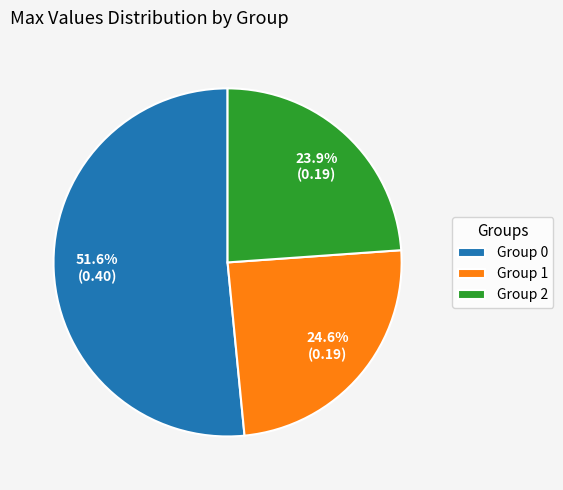

To the nearest percent, what is the difference between the largest and smallest slice percentages?

28%